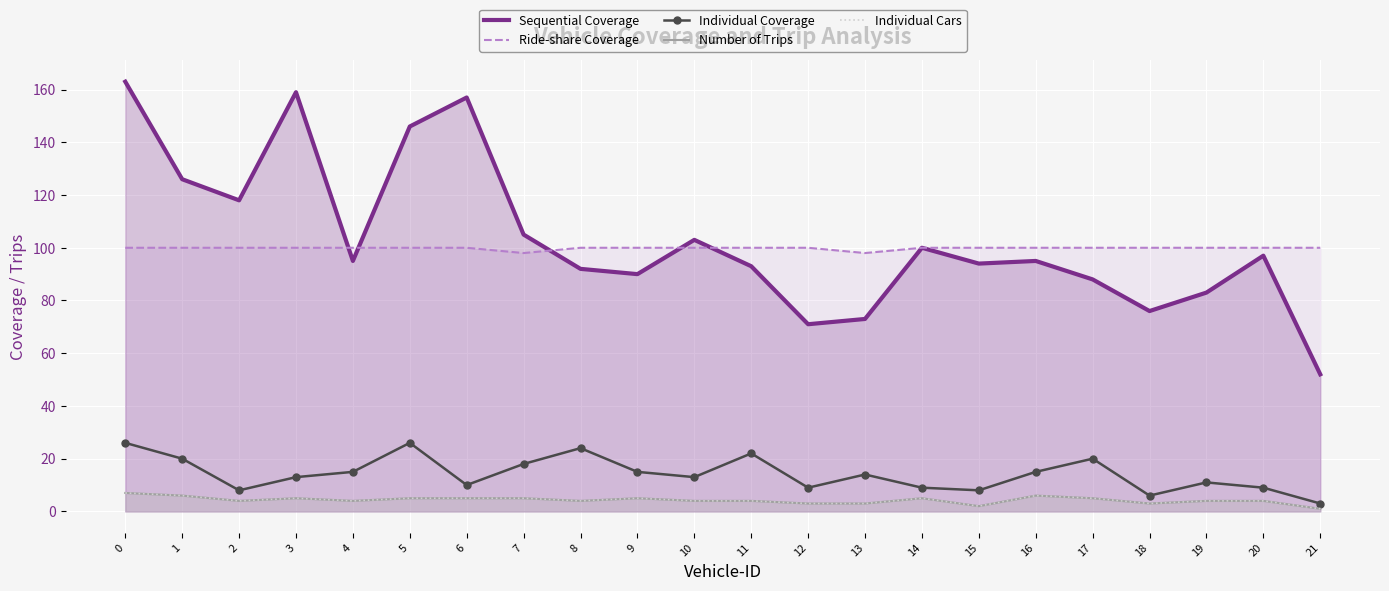

Rank the series by their maximum value, from highest to lowest.

Sequential Coverage, Ride-share Coverage, Individual Coverage, Number of Trips, Individual Cars